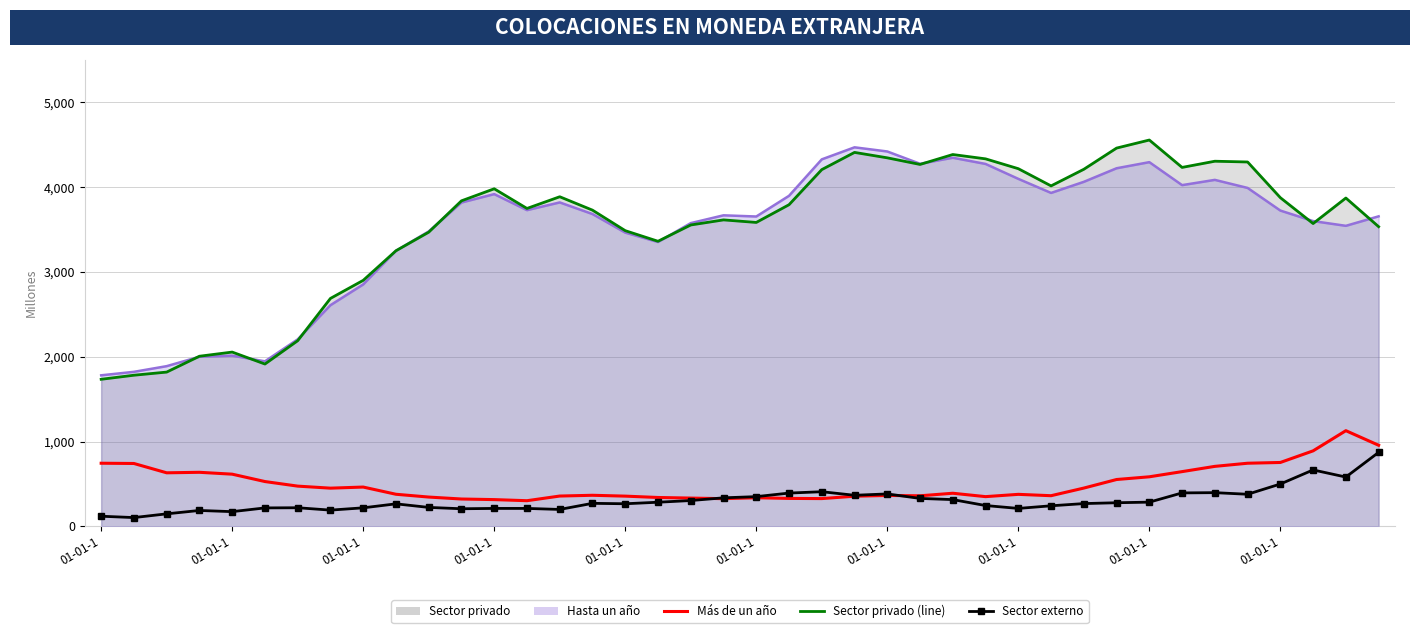

In Sector externo, how many points are higher than both neighbors (excluding endpoints)?

8